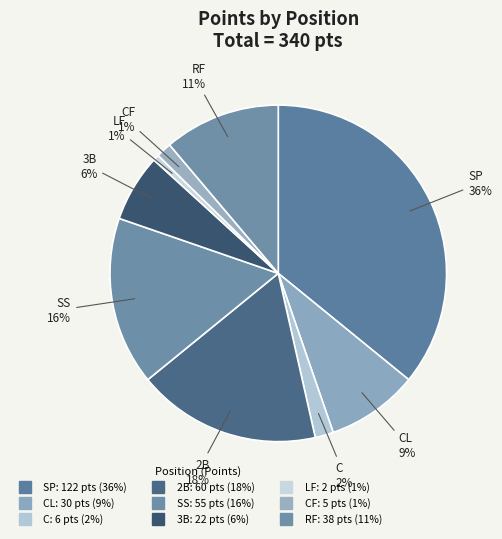

How many segments does this pie chart have?

9